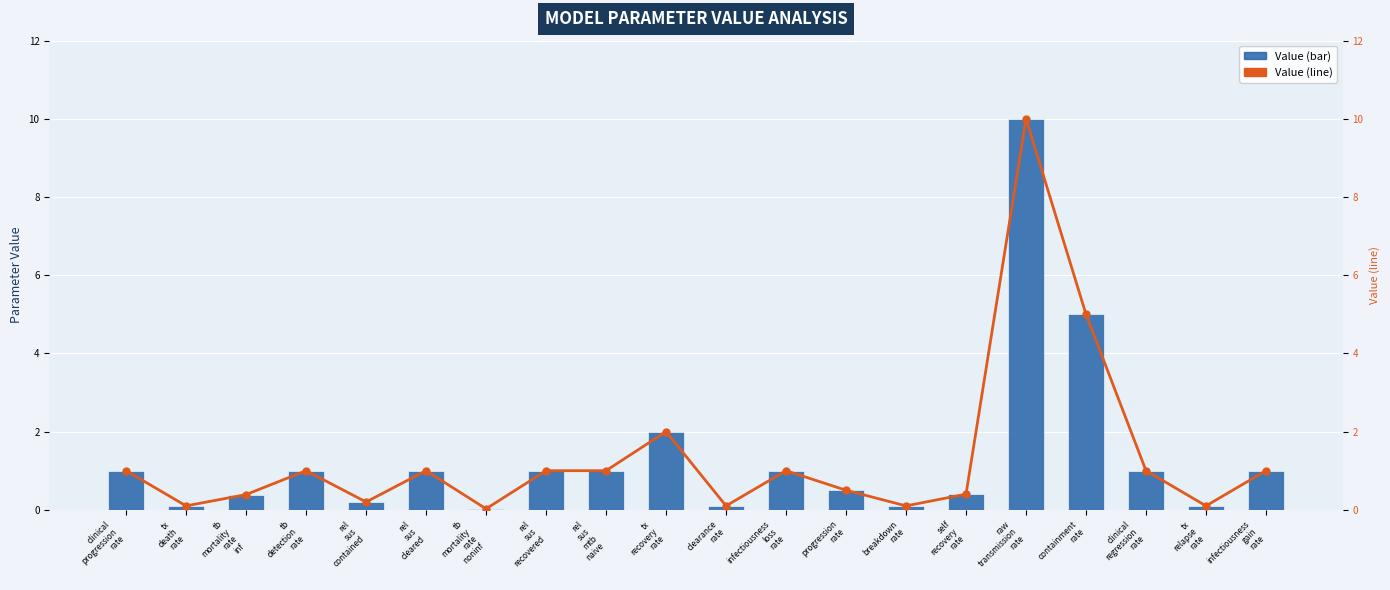

What is the sum of the value values at tx
death
rate and rel
sus
recovered?

1.1